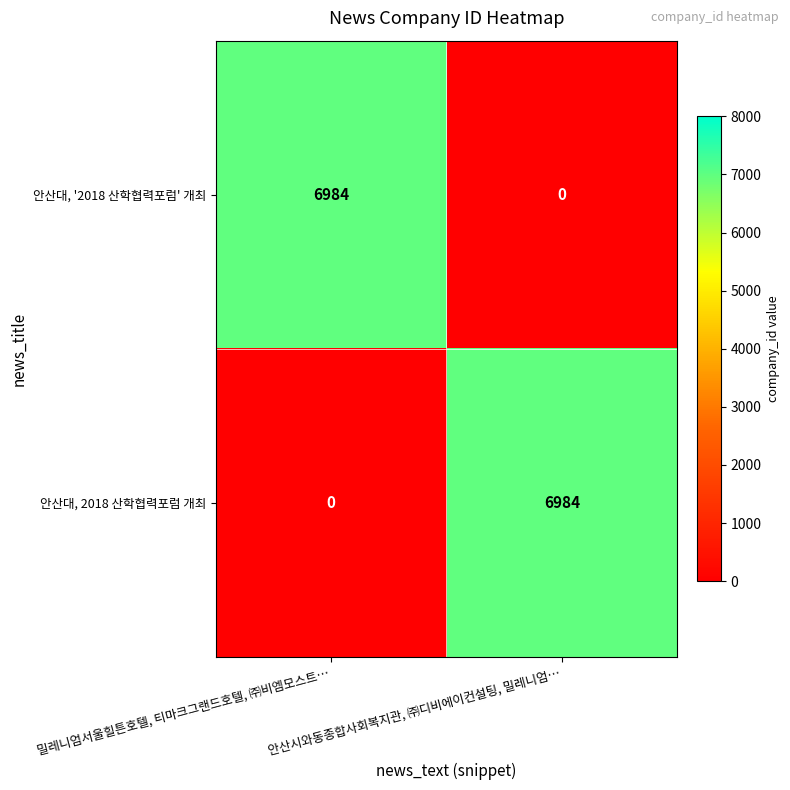

What is the difference between the highest and lowest values at 안산시와동종합사회복지관, ㈜디비에이컨설팅, 밀레니엄…?

6984